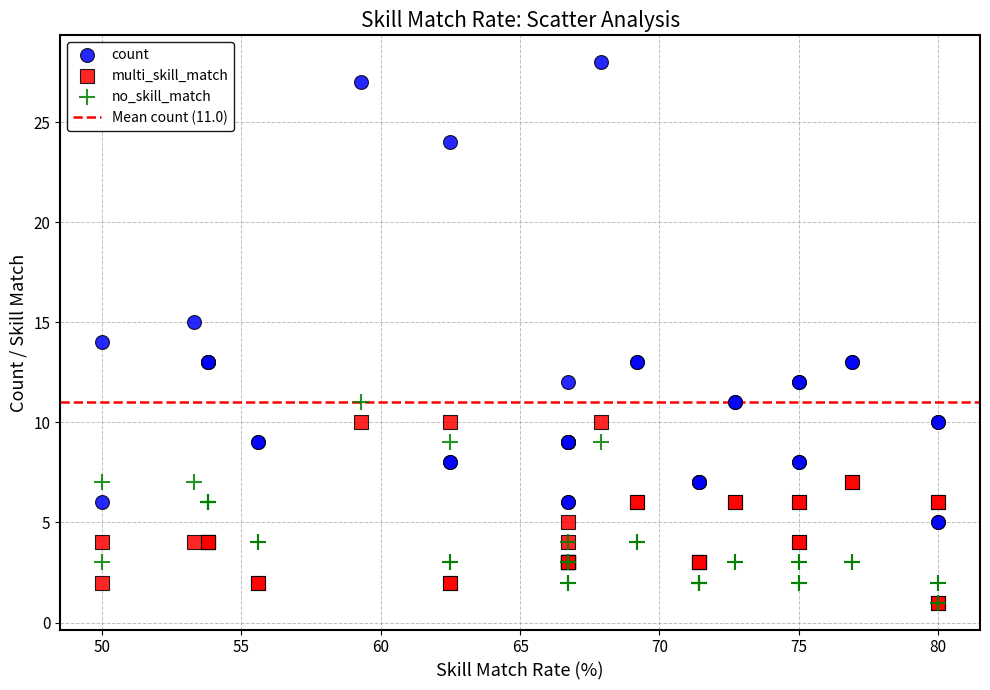

In the count series, what Y value is closest to 16?

15